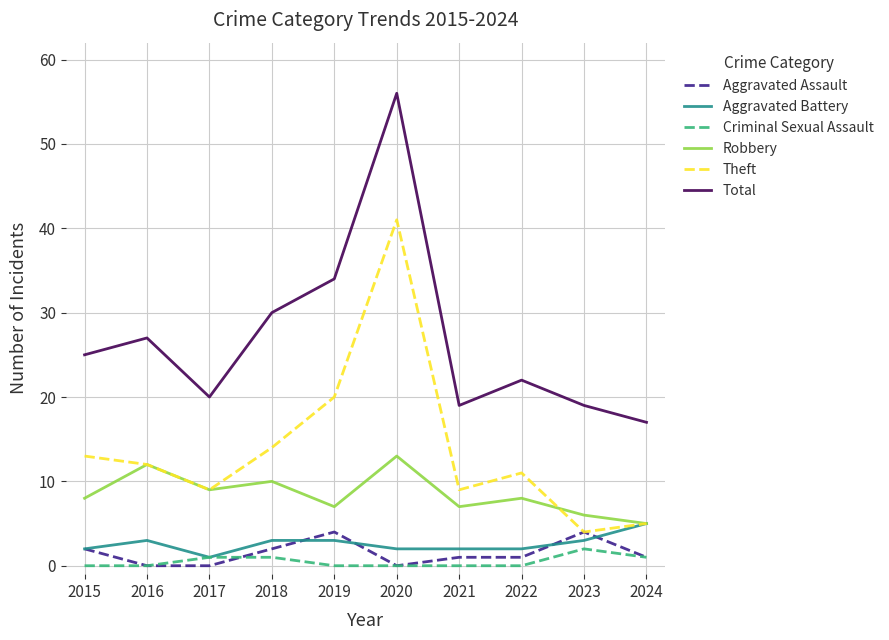

The Aggravated Battery series shows 3 at 2018. True or false?

True